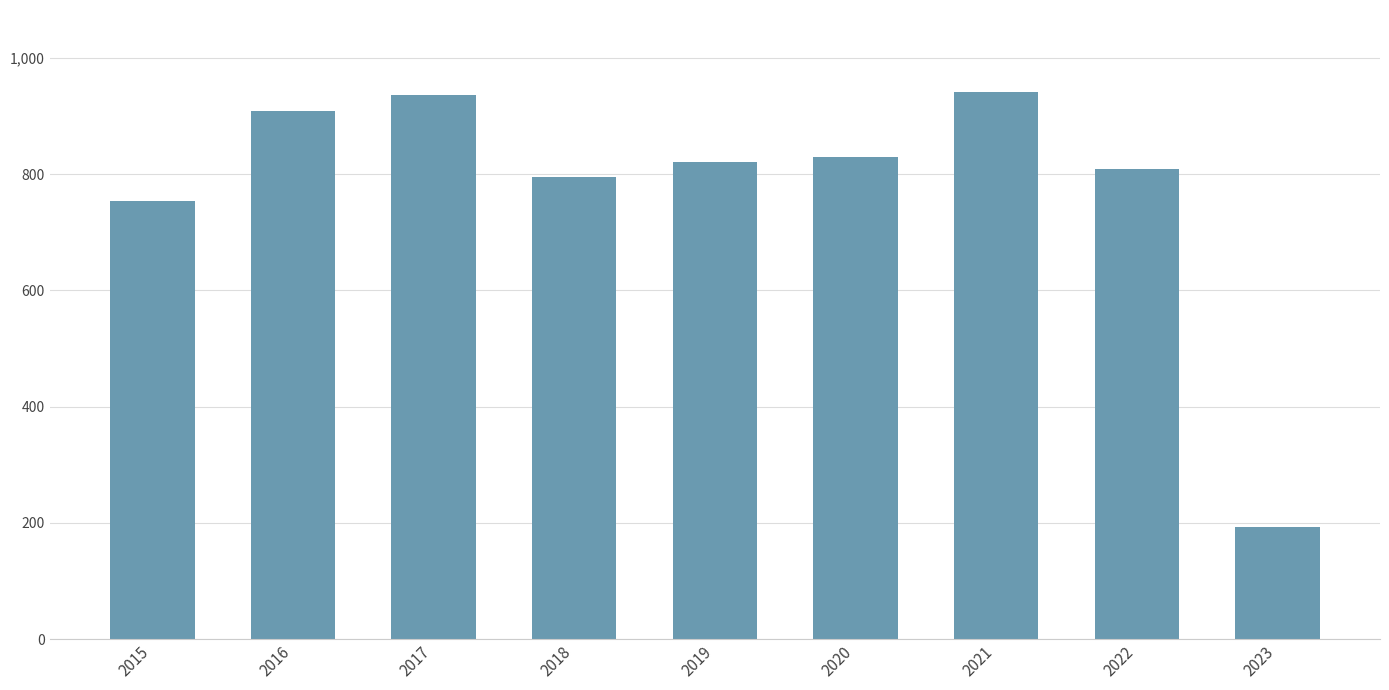

Which has a higher value, 2021 or 2022?

2021